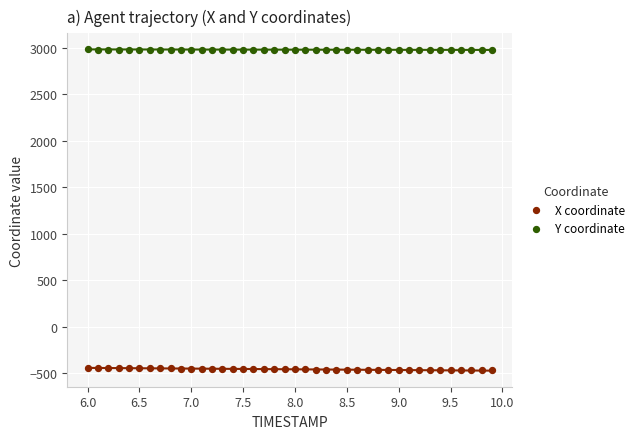

What are all the series names shown in the legend?

X coordinate, Y coordinate